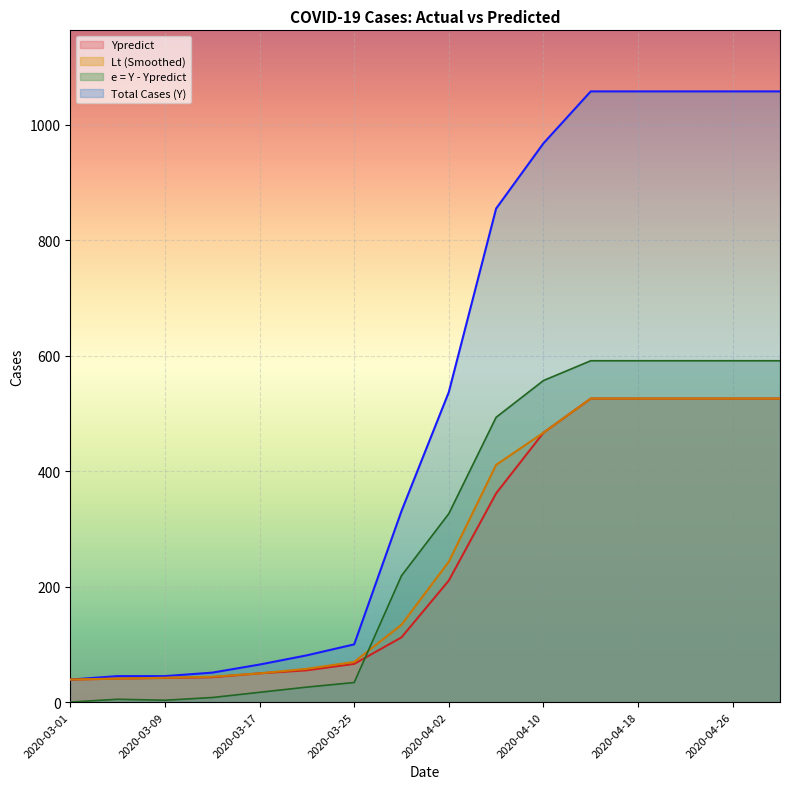

At which category is the sum across all series the highest?

2020-04-14